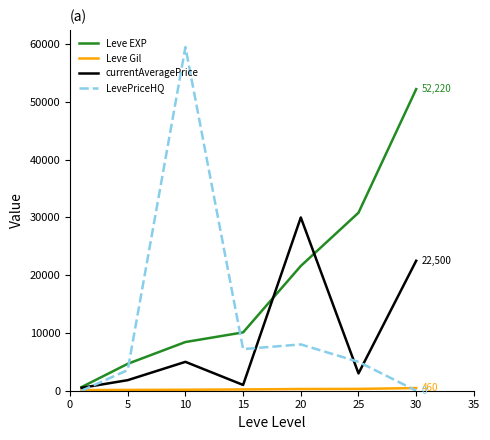

Which series has the widest spread of values?

LevePriceHQ